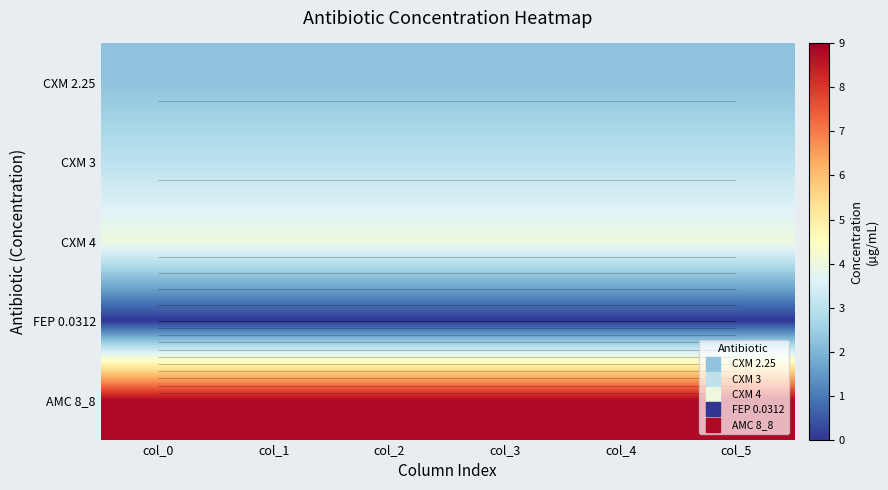

Rank the series at col_4 from lowest to highest value.

FEP 0.0312, CXM 2.25, CXM 3, CXM 4, AMC 8_8